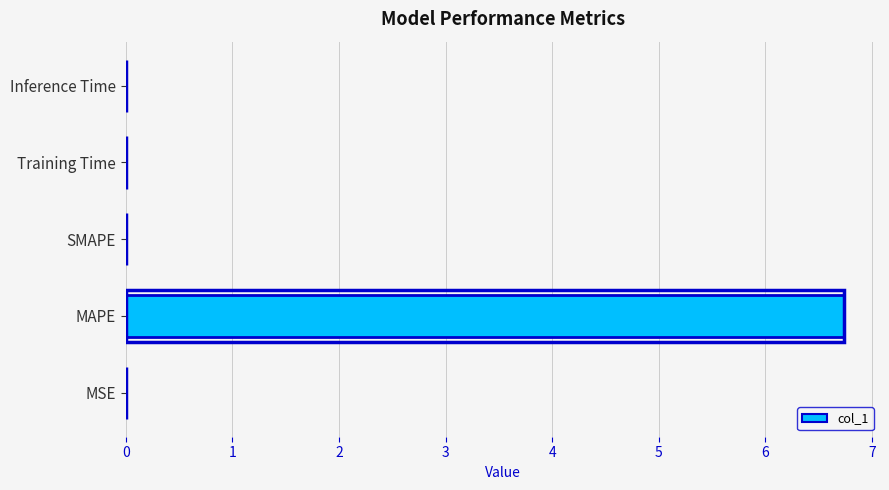

True or false: the data shows 0.0 at MSE.

True